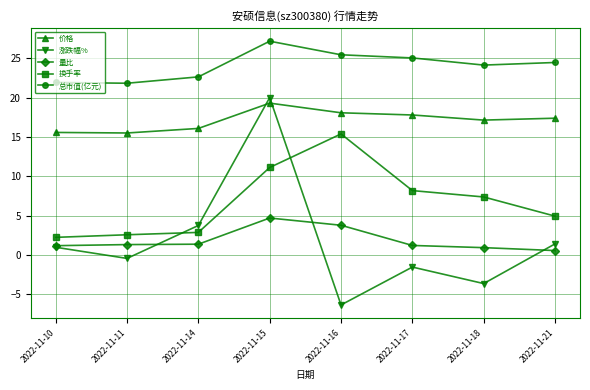

Where is the first local maximum for 价格?

2022-11-15